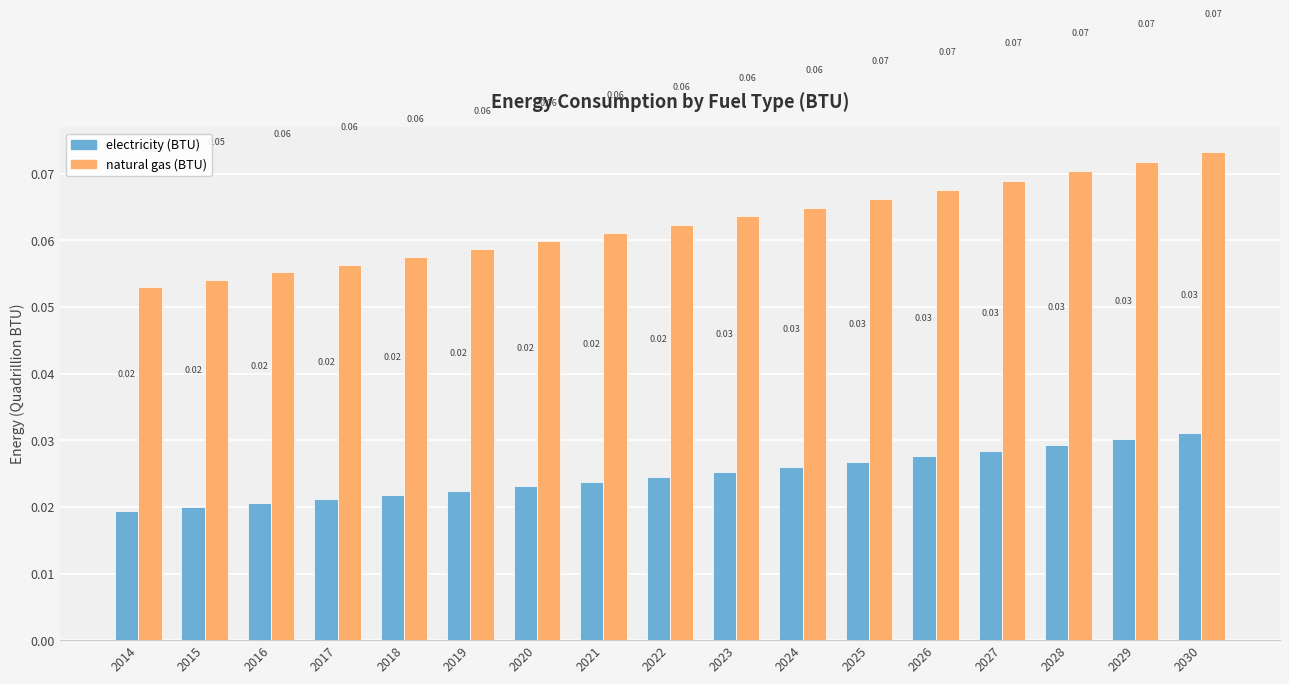

Count the number of categories in the chart.

17